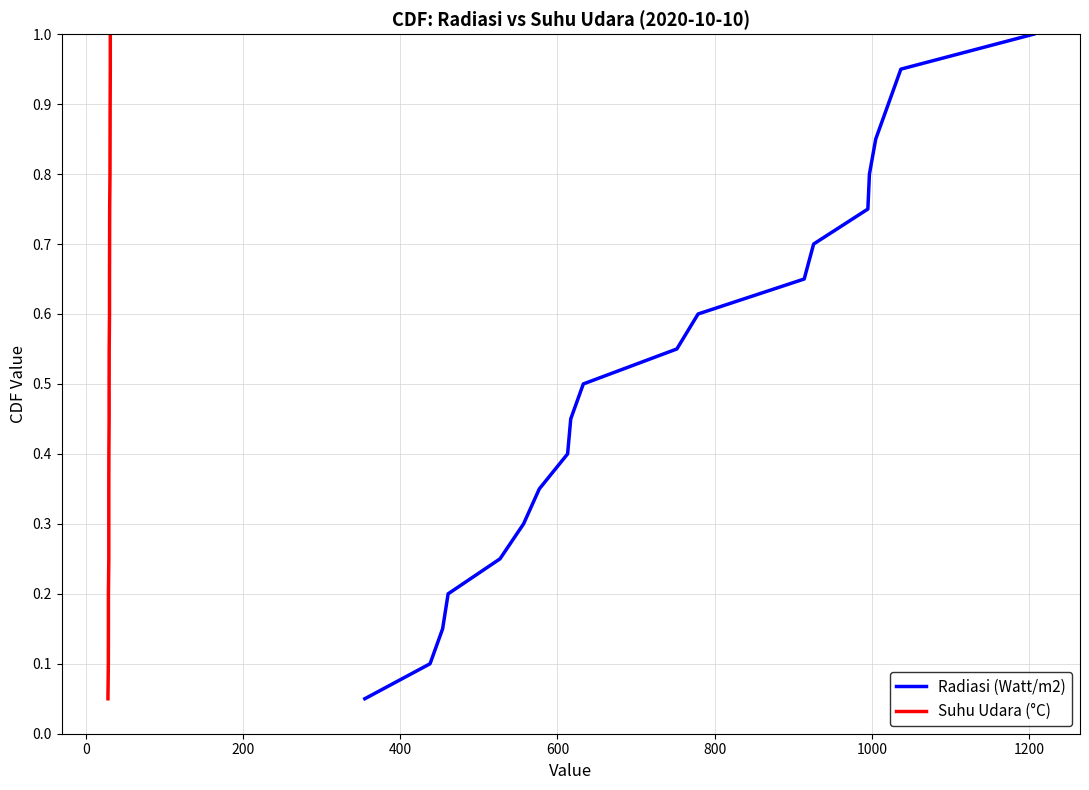

True or false: Radiasi (Watt/m2) and Suhu Udara (°C) intersect in this chart.

False